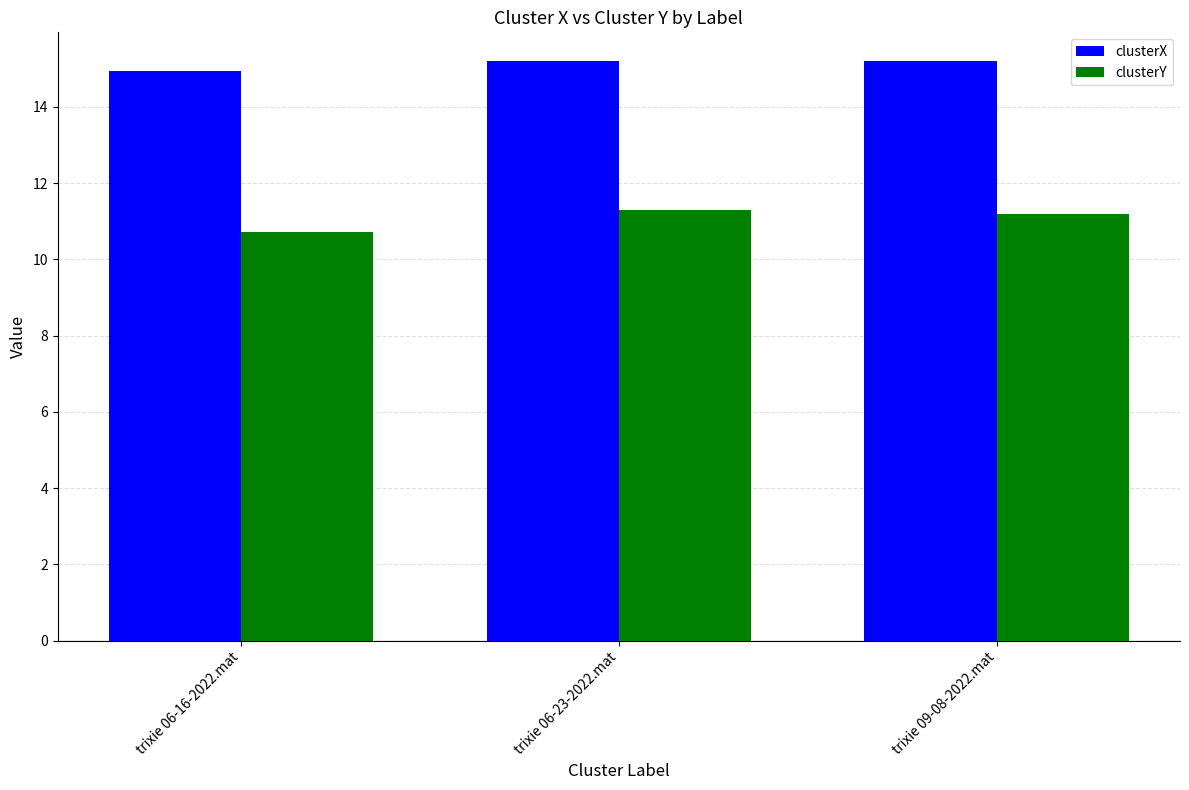

Reading left to right, list all the values displayed in this chart.

clusterX: trixie 06-16-2022.mat=14.9	trixie 06-23-2022.mat=15.2	trixie 09-08-2022.mat=15.2
clusterY: trixie 06-16-2022.mat=10.7	trixie 06-23-2022.mat=11.3	trixie 09-08-2022.mat=11.2